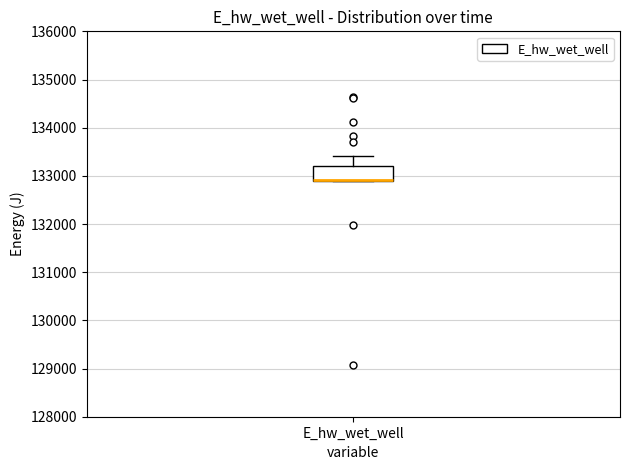

Where is the upper edge of the box for E_hw_wet_well on the y-axis? The values are not printed on the chart, so give them approximately, as read against the axis.

133200